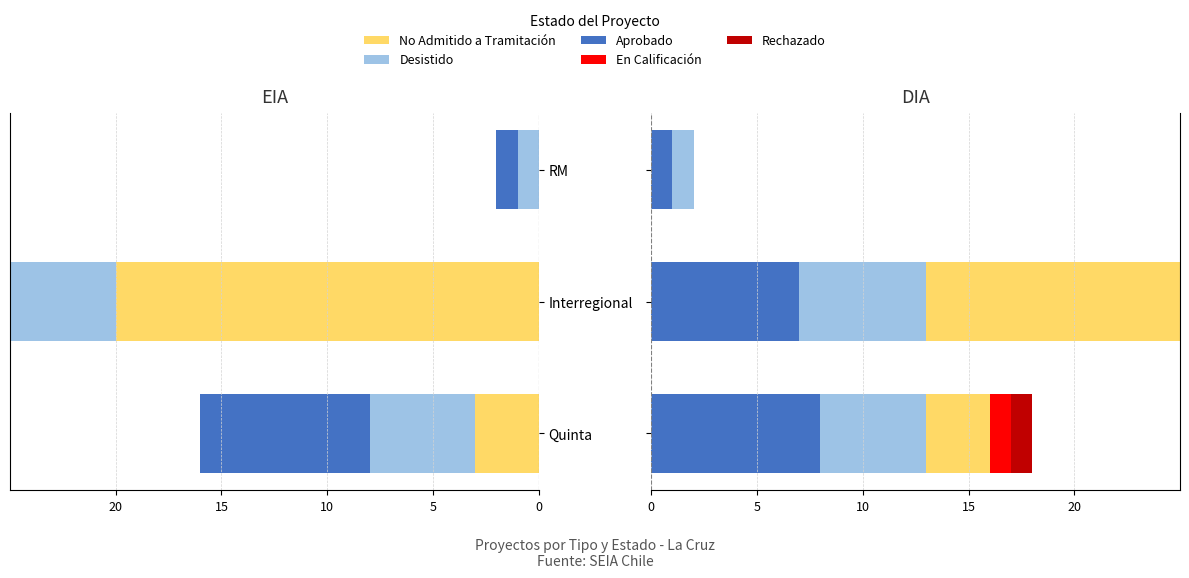

True or false: Rechazado has a value of 0 at RM.

True